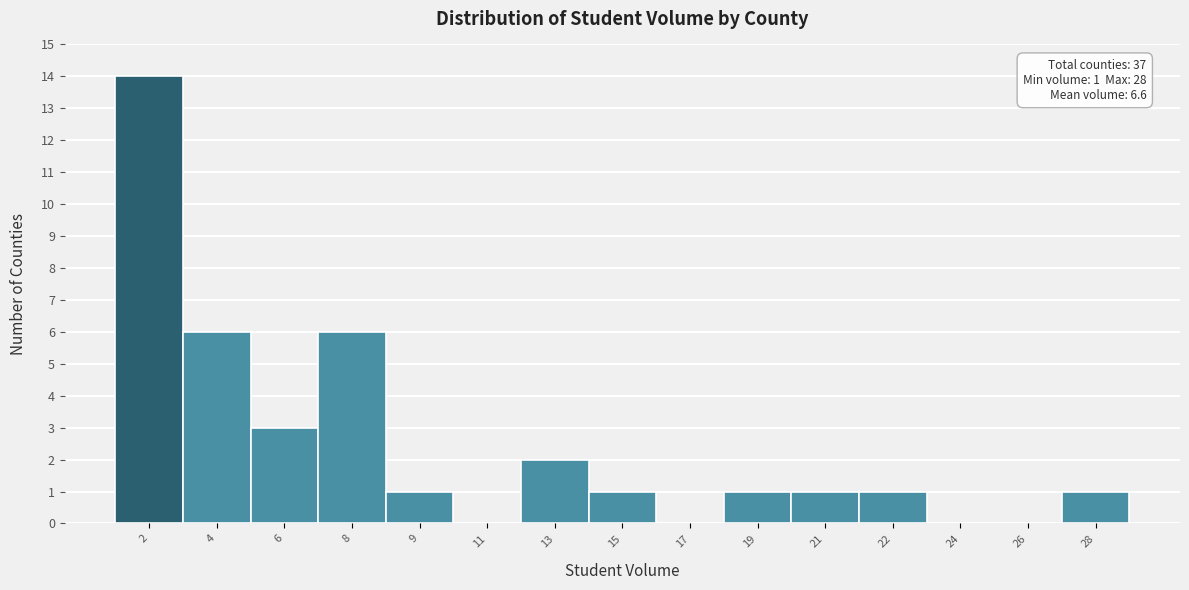

Reading left to right, extract all data points from this chart.

2=14	4=6	6=3	8=6	9=1	11=0	13=2	15=1	17=0	19=1	21=1	22=1	24=0	26=0	28=1